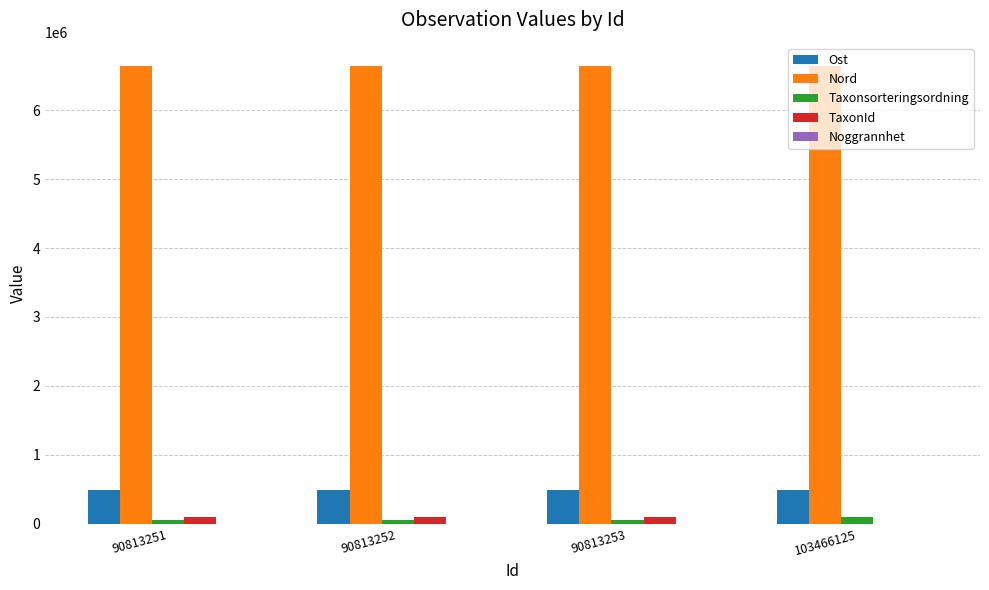

Is the value of Ost at 103466125 greater than the value of Nord at 103466125?

No